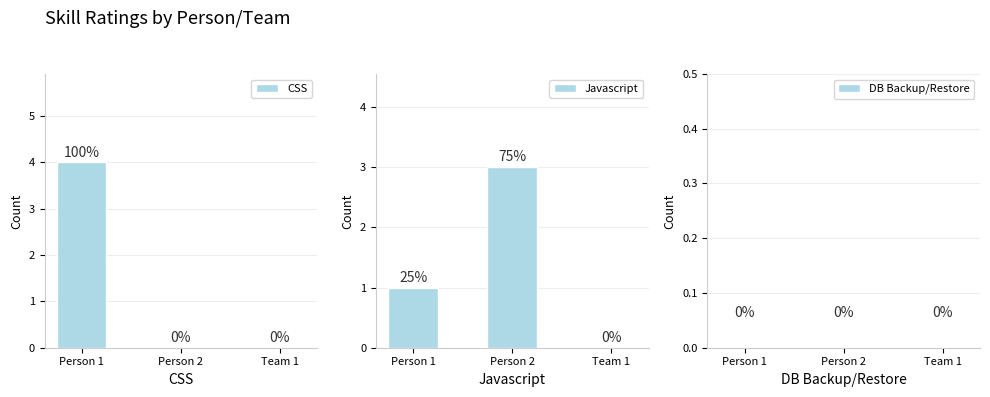

What is the sum of all Javascript values?

4